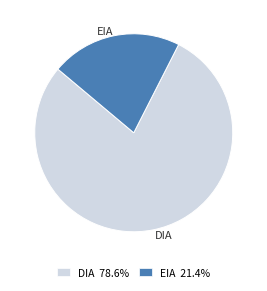

Does DIA represent more than half of the total?

Yes